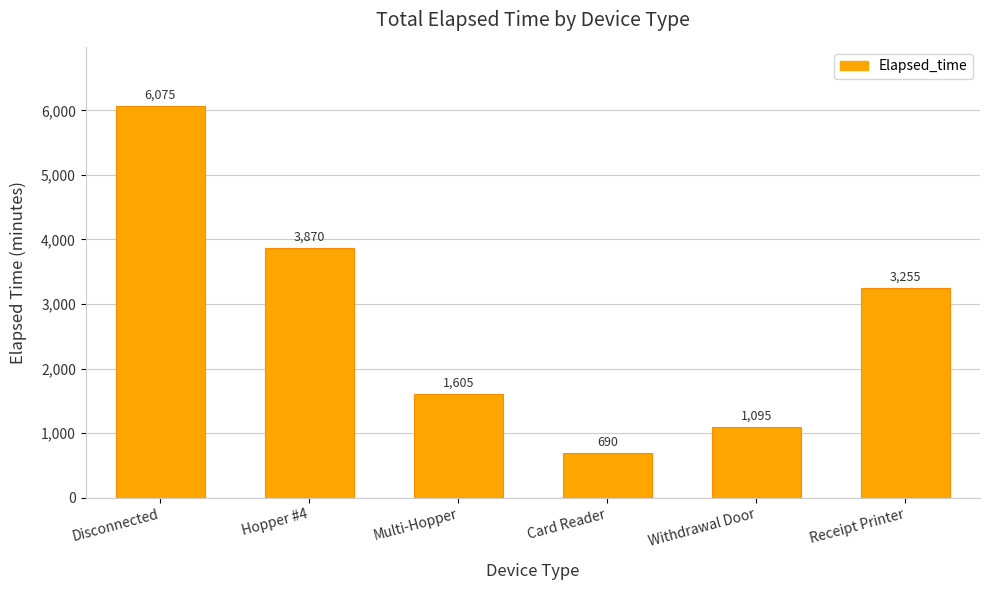

Is it true that the value at Card Reader is 1136?

False